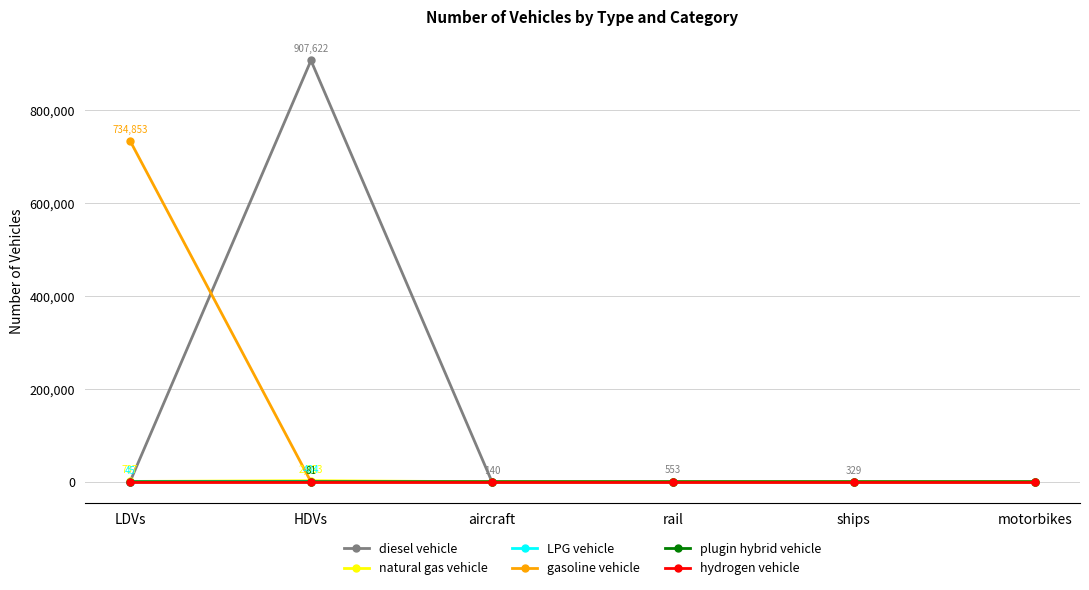

Which label corresponds to the largest value in the chart?

HDVs